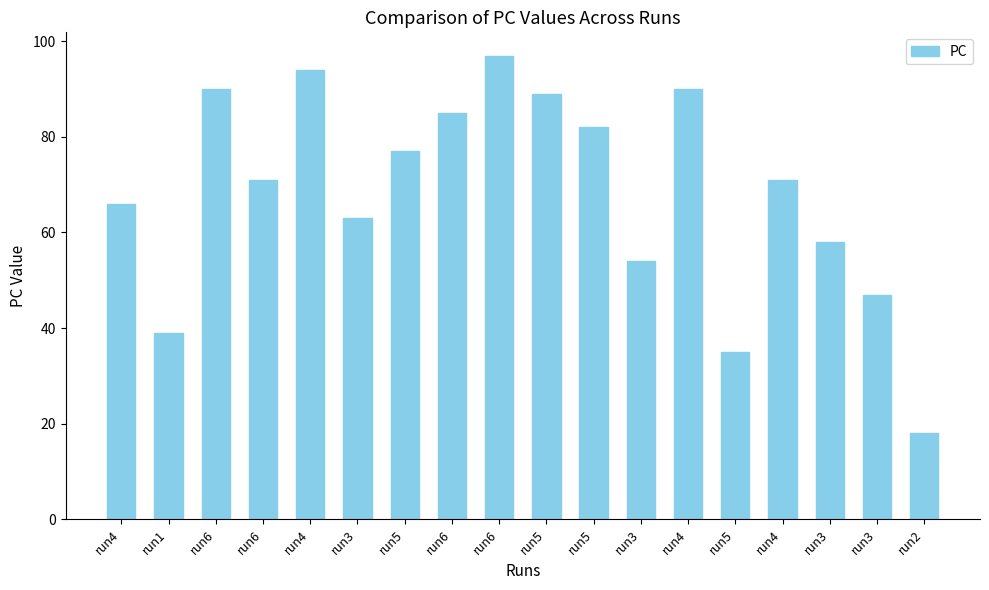

How many distinct data groups are displayed?

1